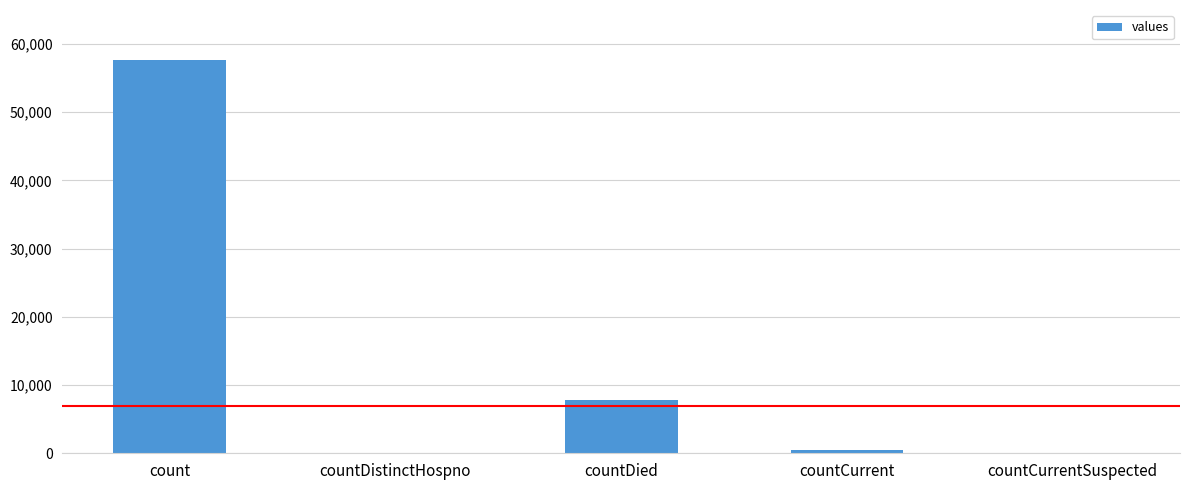

What is the average value?

13186